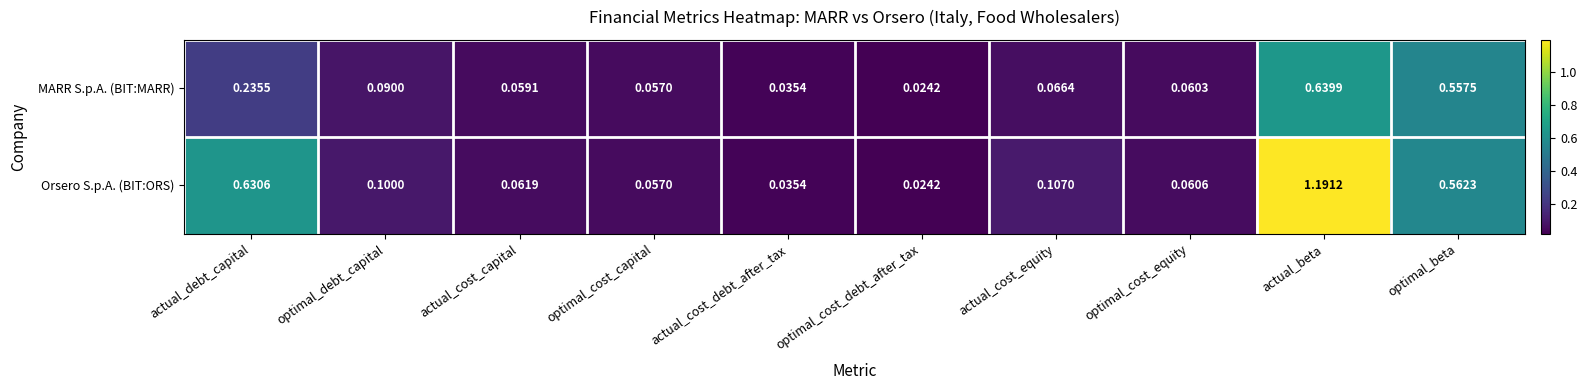

Where is MARR S.p.A. (BIT:MARR) nearest to the value 0?

optimal_cost_debt_after_tax